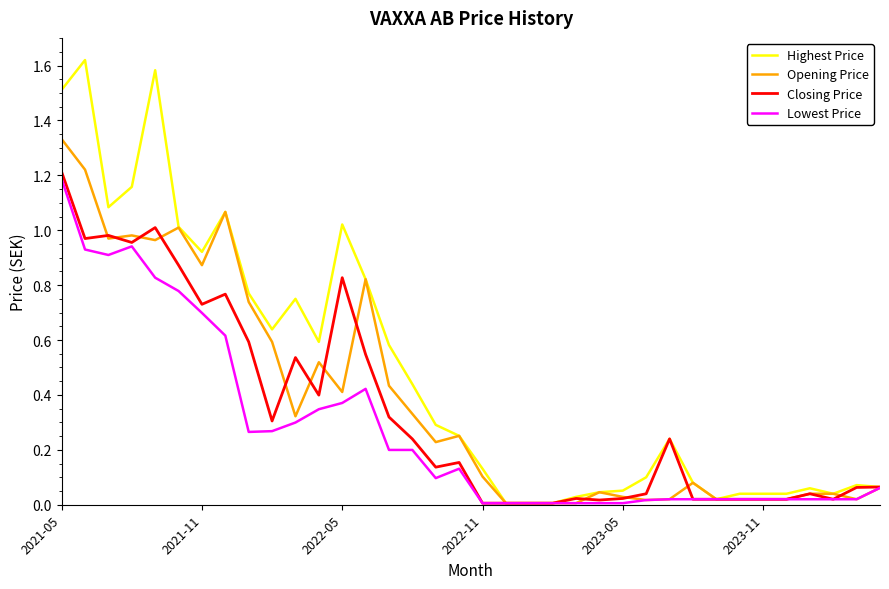

Which series has the largest total across all categories?

Highest Price